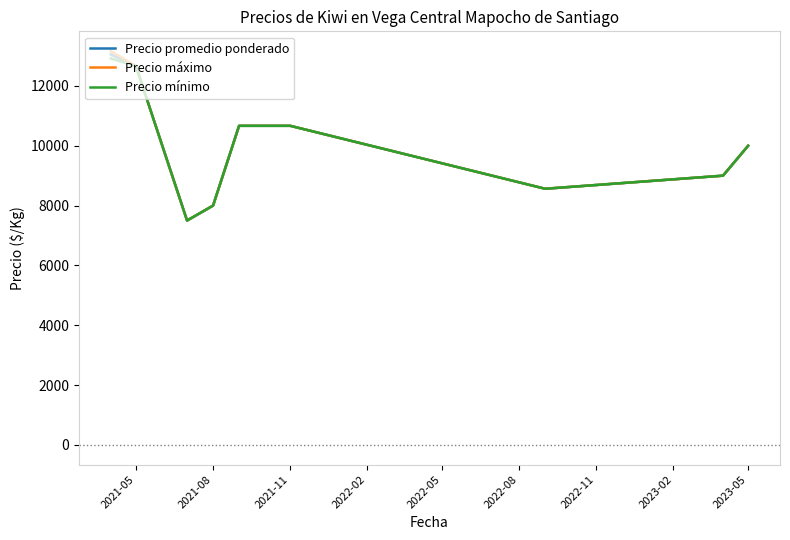

True or false: Precio mínimo and Precio promedio ponderado cross at least once.

False